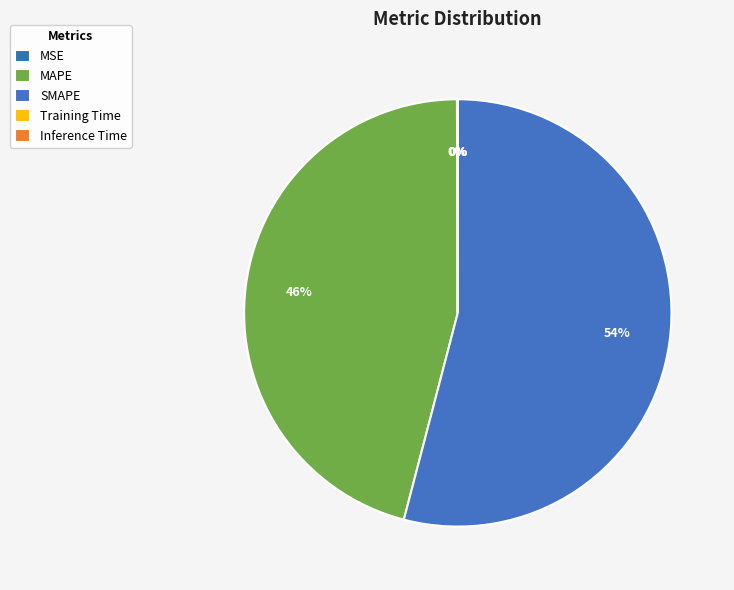

Is Inference Time the majority of the pie?

No